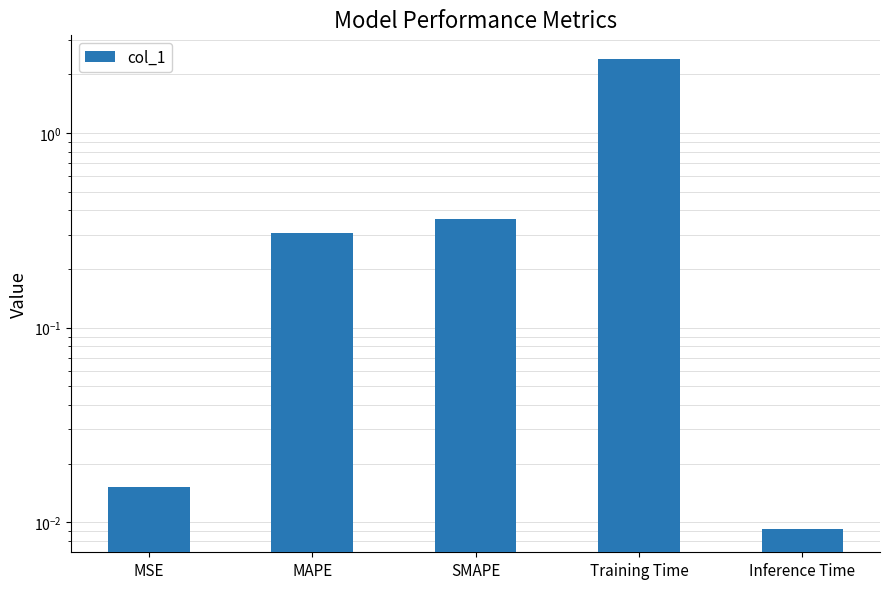

Are the bars grouped side by side (vs. stacked)?

No